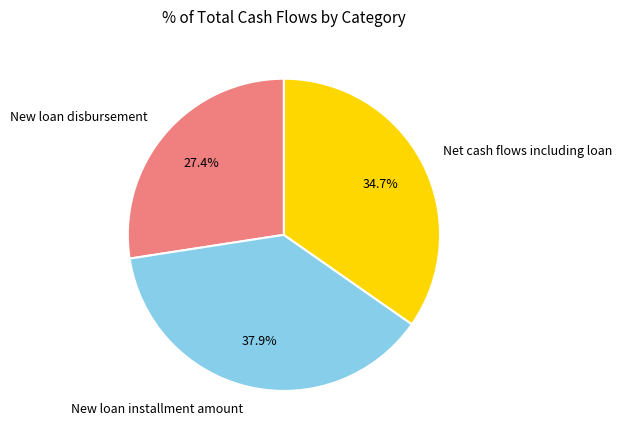

Does Net cash flows including loan account for over 50% of the chart?

No